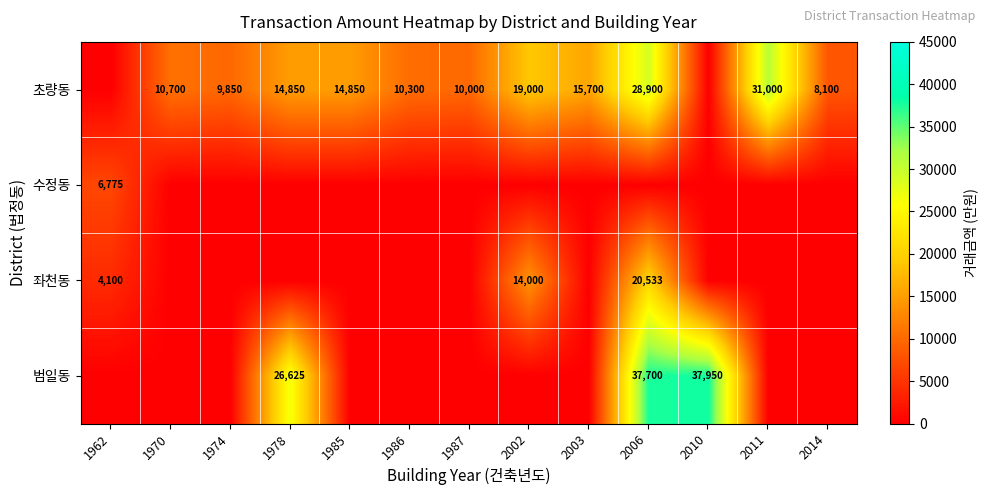

At 2006, list the series in order from largest to smallest.

범일동, 초량동, 좌천동, 수정동